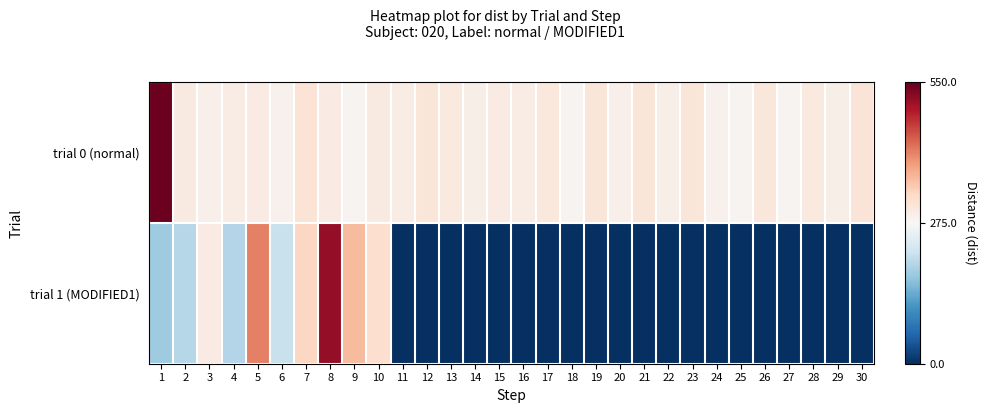

What is the maximum value shown in the chart?

544.7